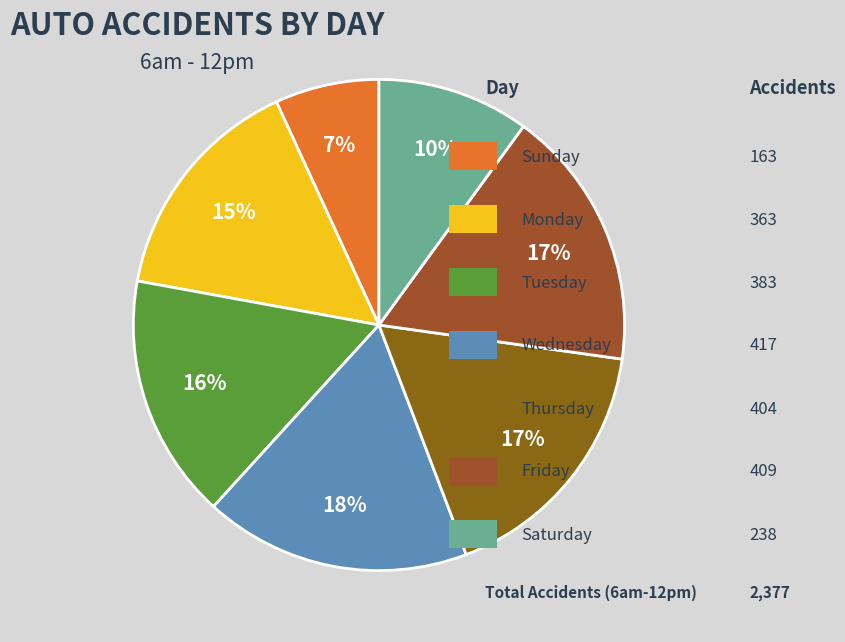

Rank the categories by value from highest to lowest.

Wednesday, Friday, Thursday, Tuesday, Monday, Saturday, Sunday